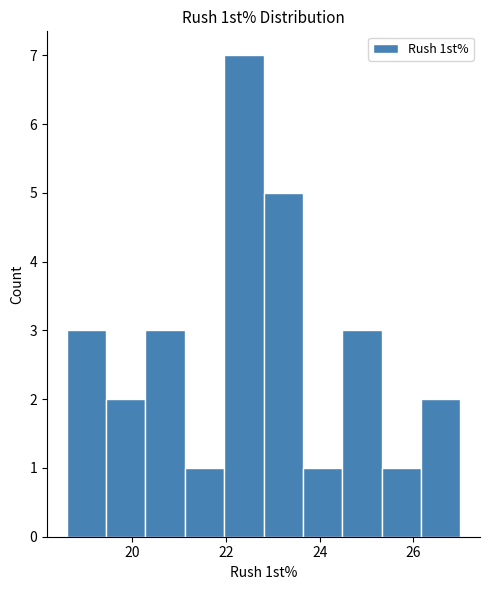

Over which range of the x-axis is the bar tallest?

21.96 to 22.80